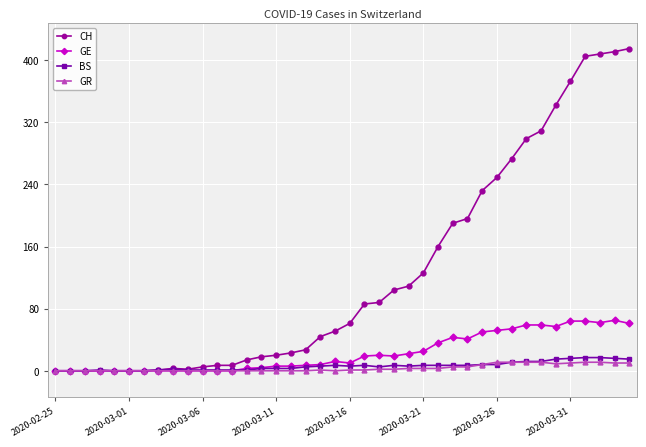

True or false: GR has more than 0 interior local peaks.

True